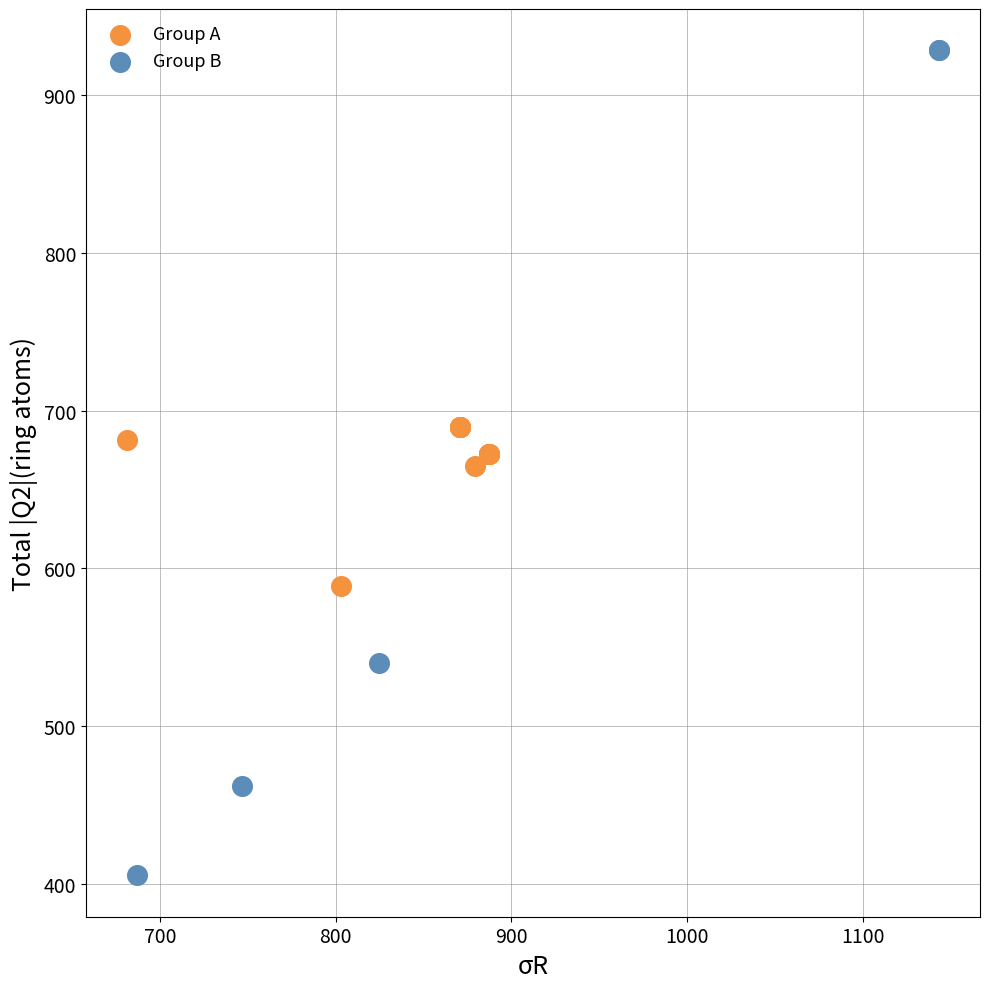

Which series reaches the minimum Y coordinate?

Group B